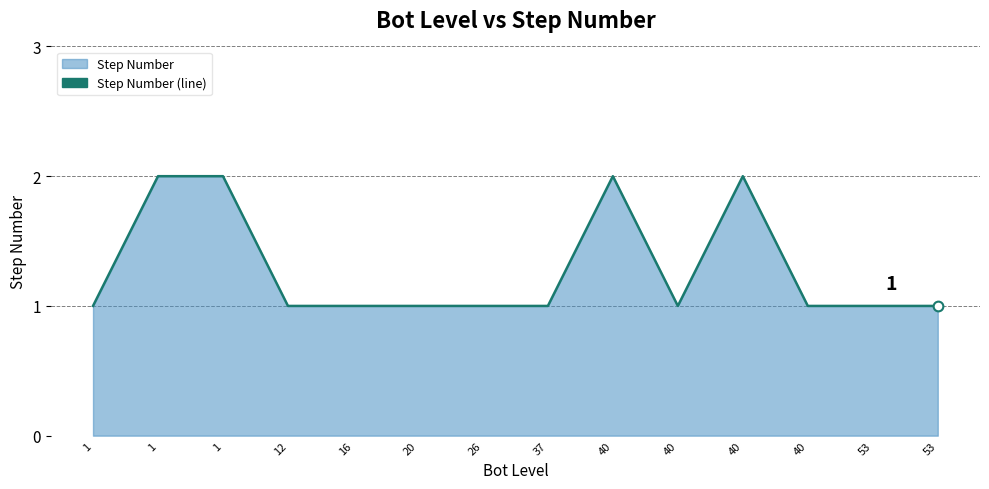

Does the chart have visible grid lines?

Yes